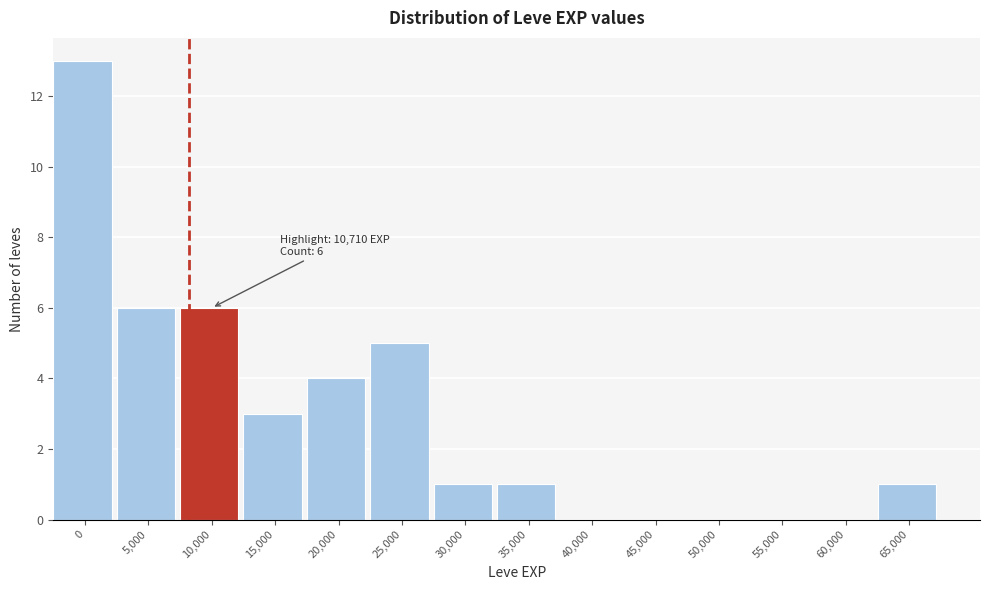

Reading left to right, list all the values displayed in this chart.

0=13	5,000=6	10,000=6	15,000=3	20,000=4	25,000=5	30,000=1	35,000=1	40,000=0	45,000=0	50,000=0	55,000=0	60,000=0	65,000=1